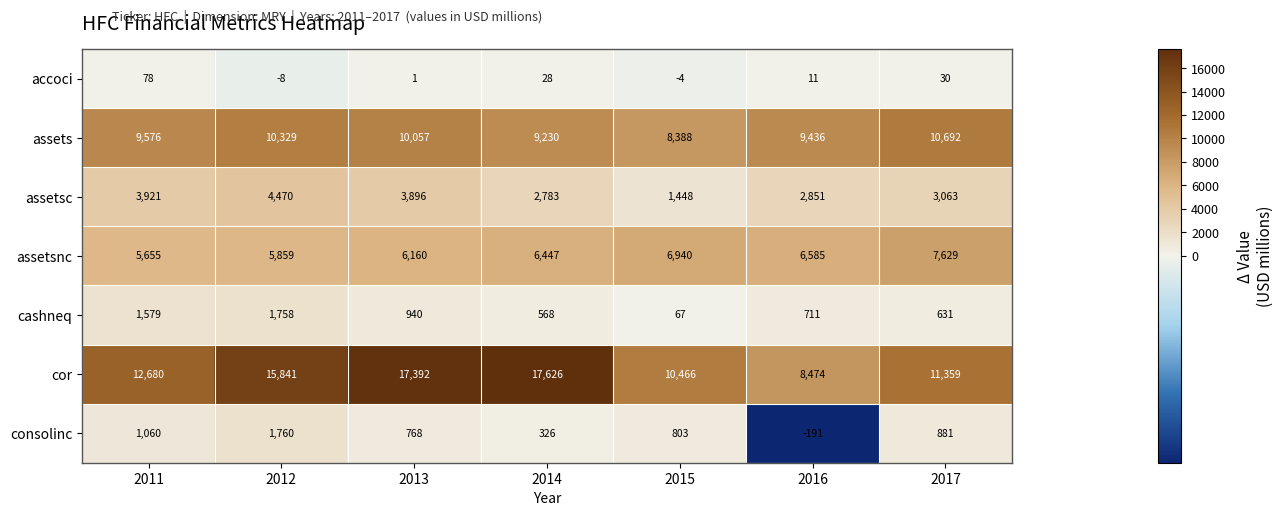

Which series has the largest total across all categories?

cor